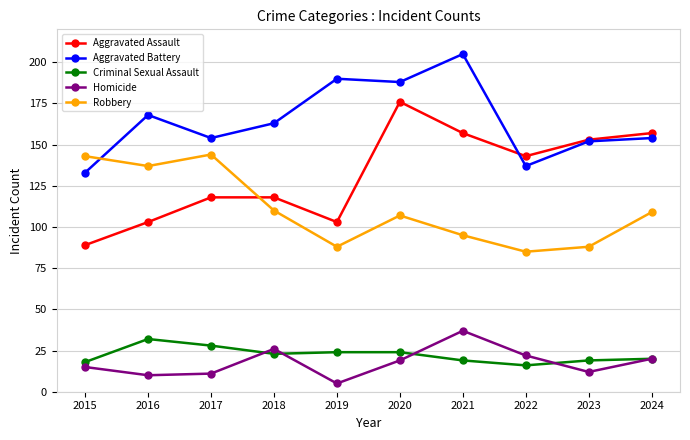

At how many categories does at least one series exceed 119?

10